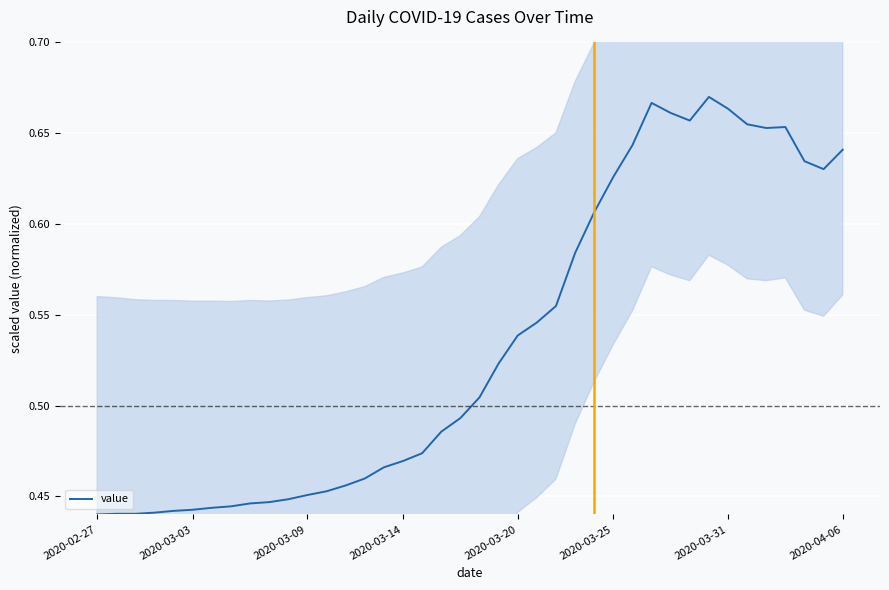

How many lines are shown in the chart?

1